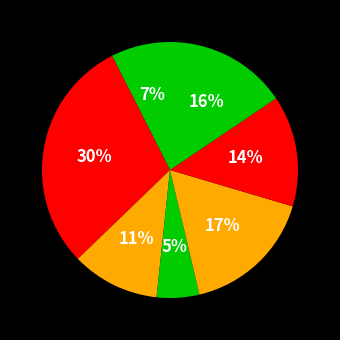

Count the number of slices in the pie.

7